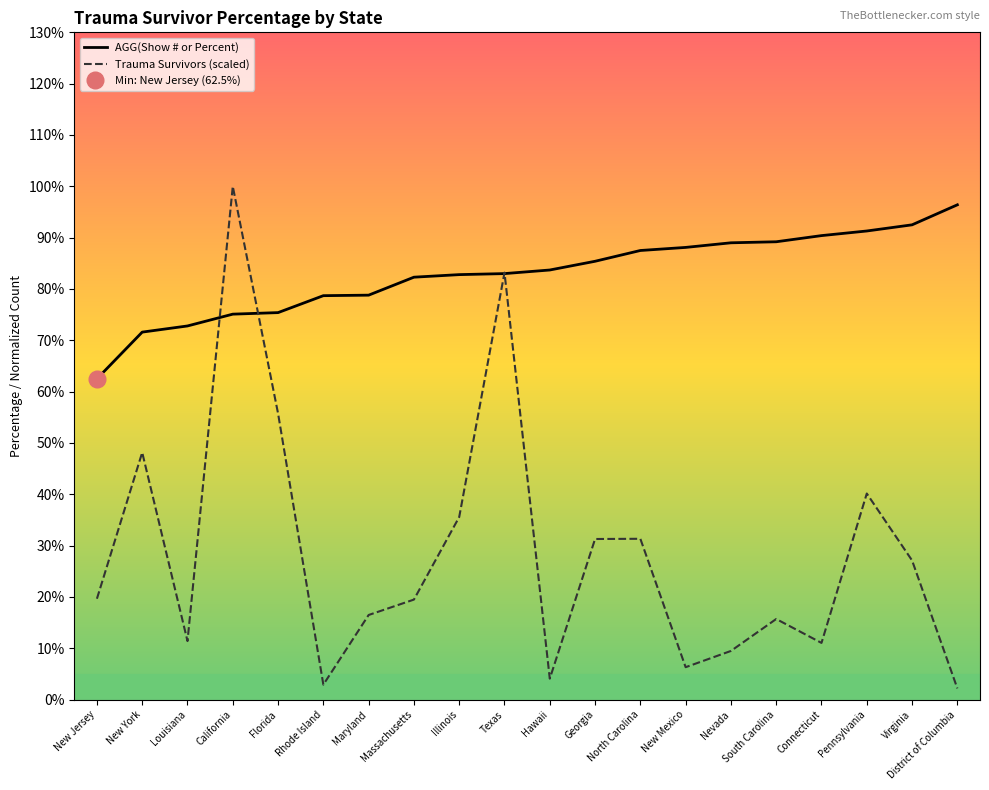

True or false: Trauma Survivors (scaled) has more than 0 interior local peaks.

True